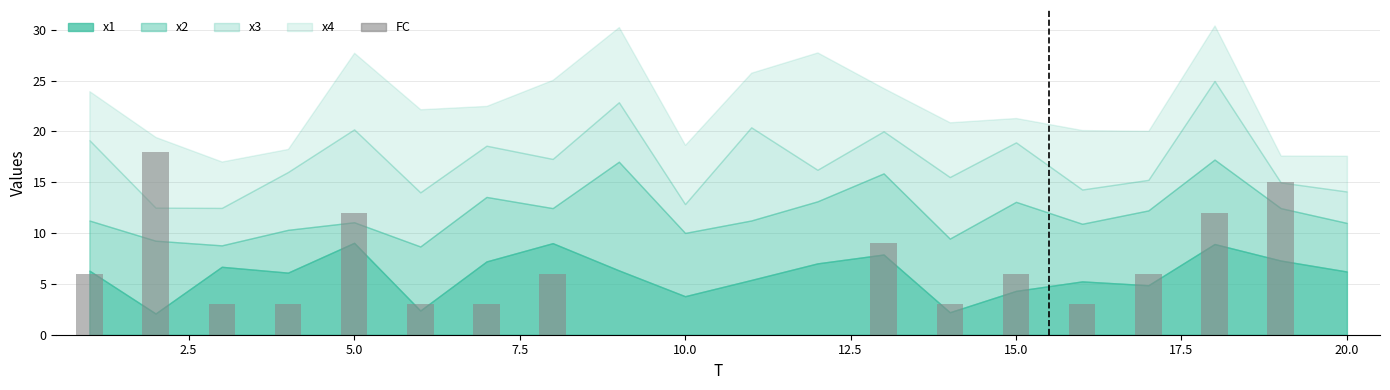

What is the greatest value displayed?

18